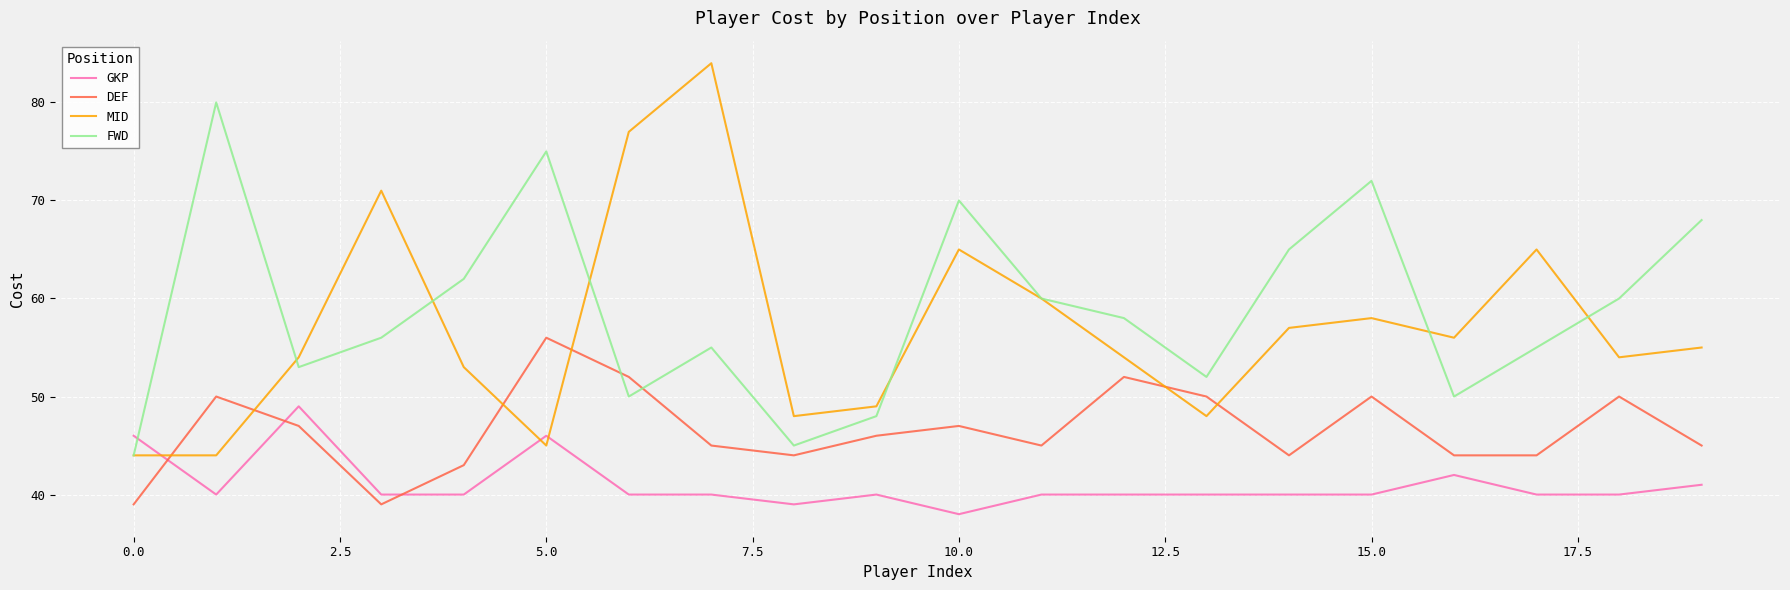

Rank the series by their maximum value, from lowest to highest.

GKP, DEF, FWD, MID